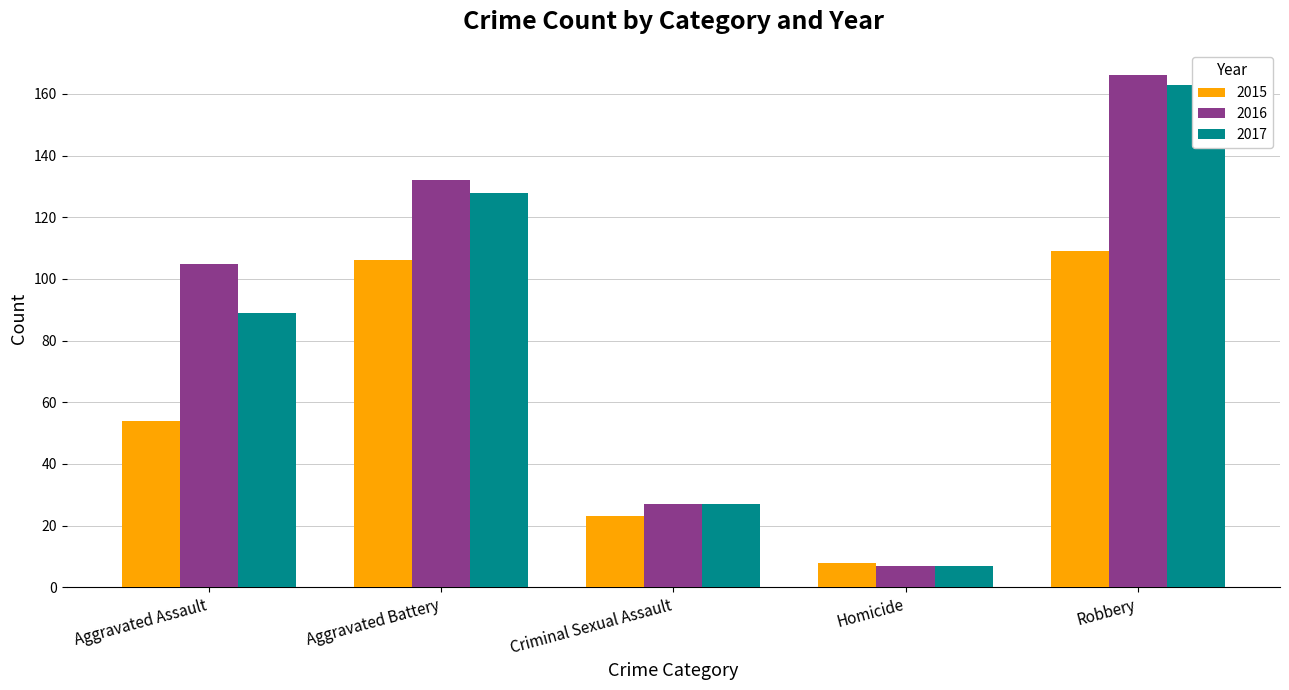

What is the label of the 3rd bar from the right?

Criminal Sexual Assault